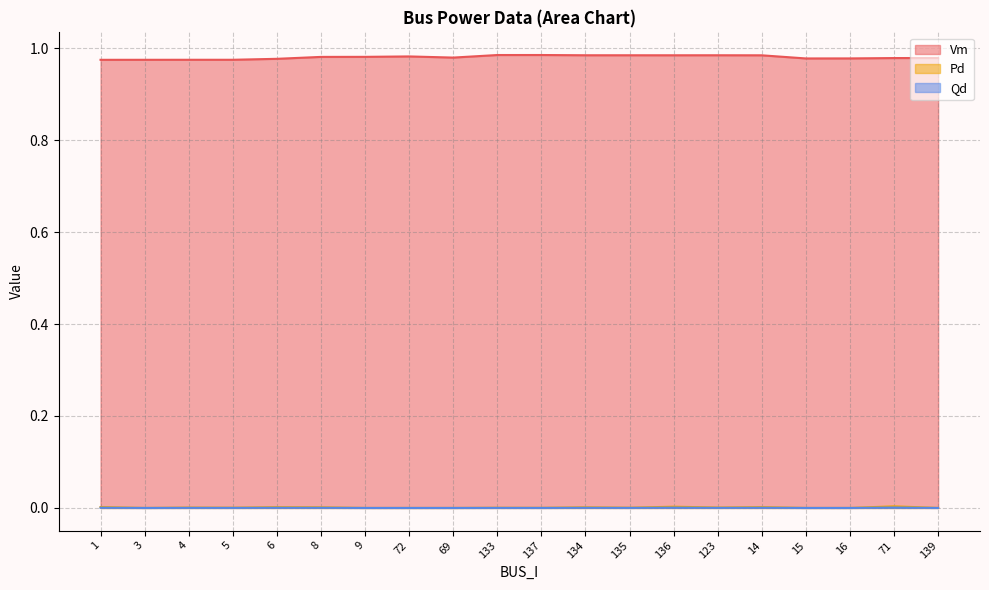

The Vm series shows 1.0 at 136. True or false?

True